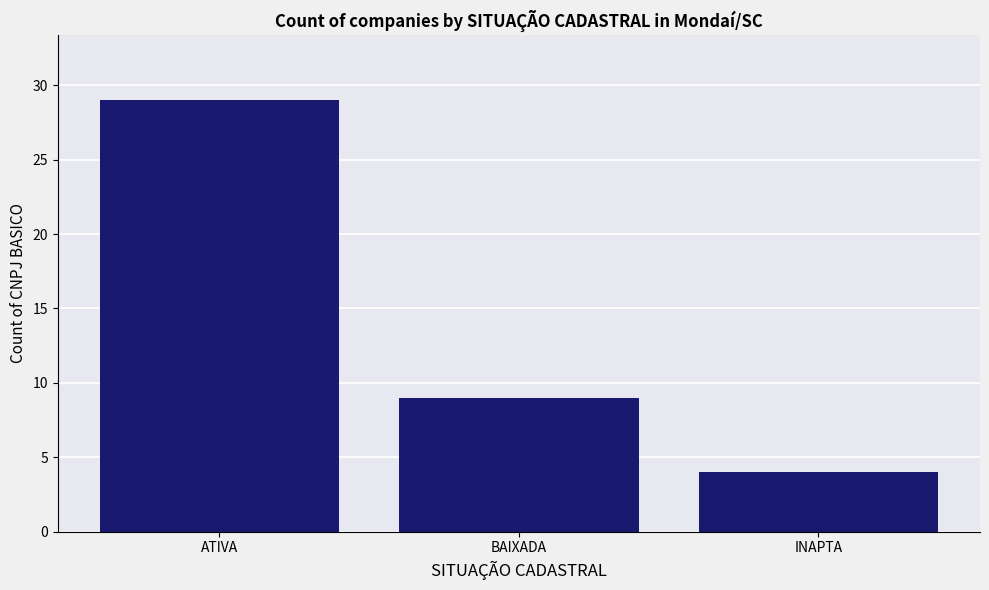

What is the smallest value displayed?

4